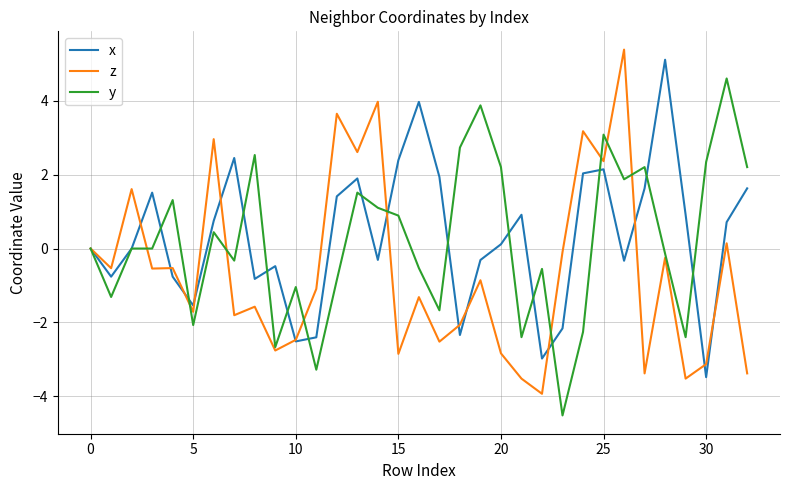

What is the maximum value for x?

5.1